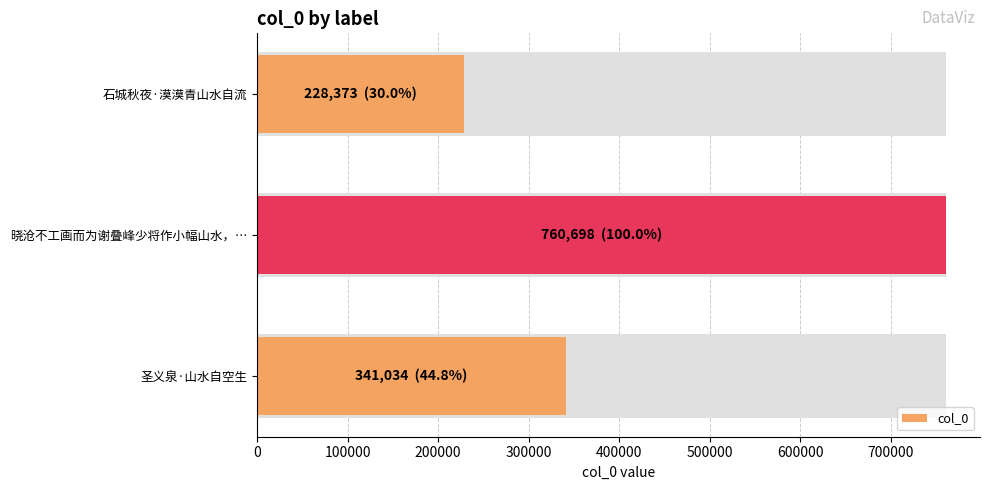

What is the value of the 2nd bar from the left?

760698